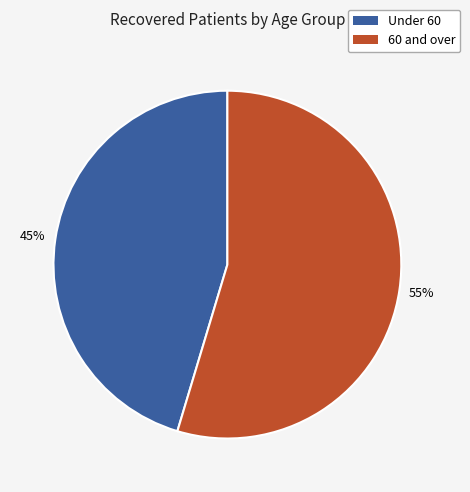

Does any single category account for the majority?

Yes